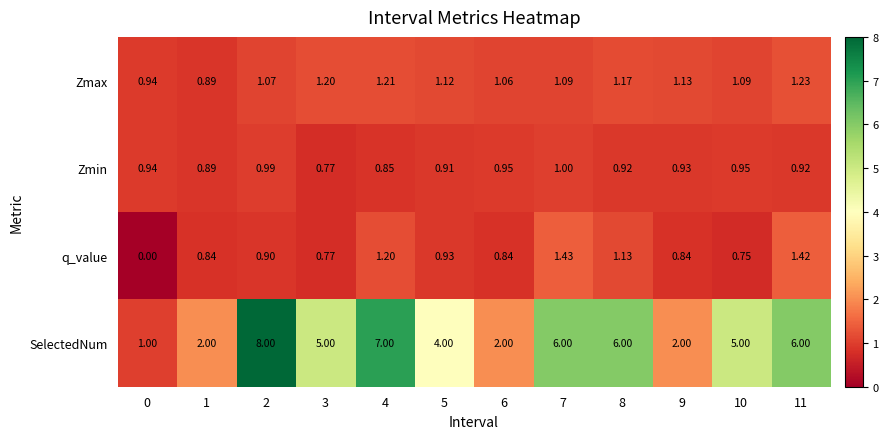

Which category has the highest value across all series?

2